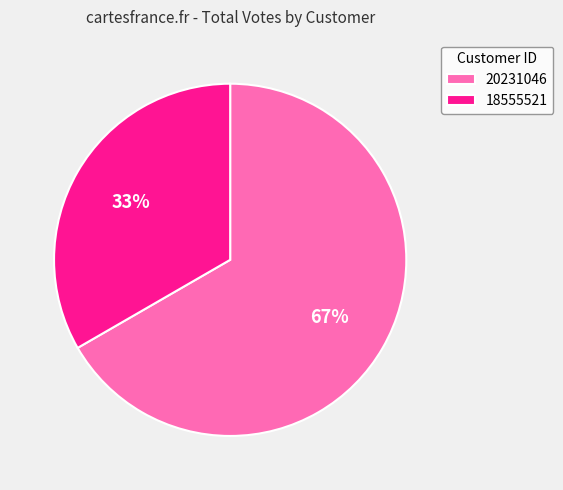

Which category accounts for the majority?

20231046